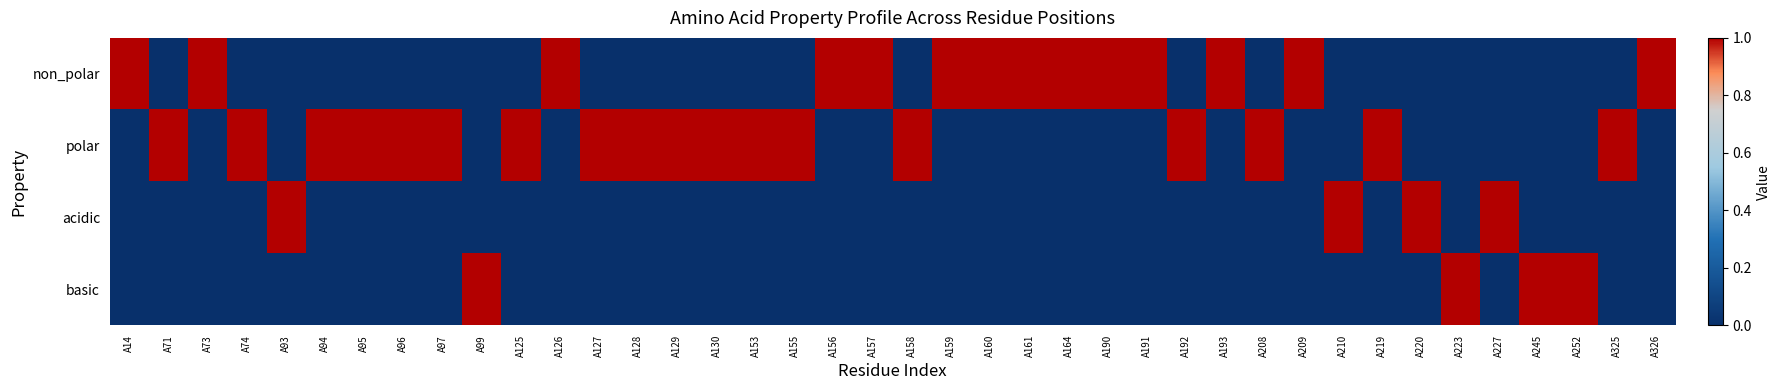

Which category has the highest value across all series?

A14